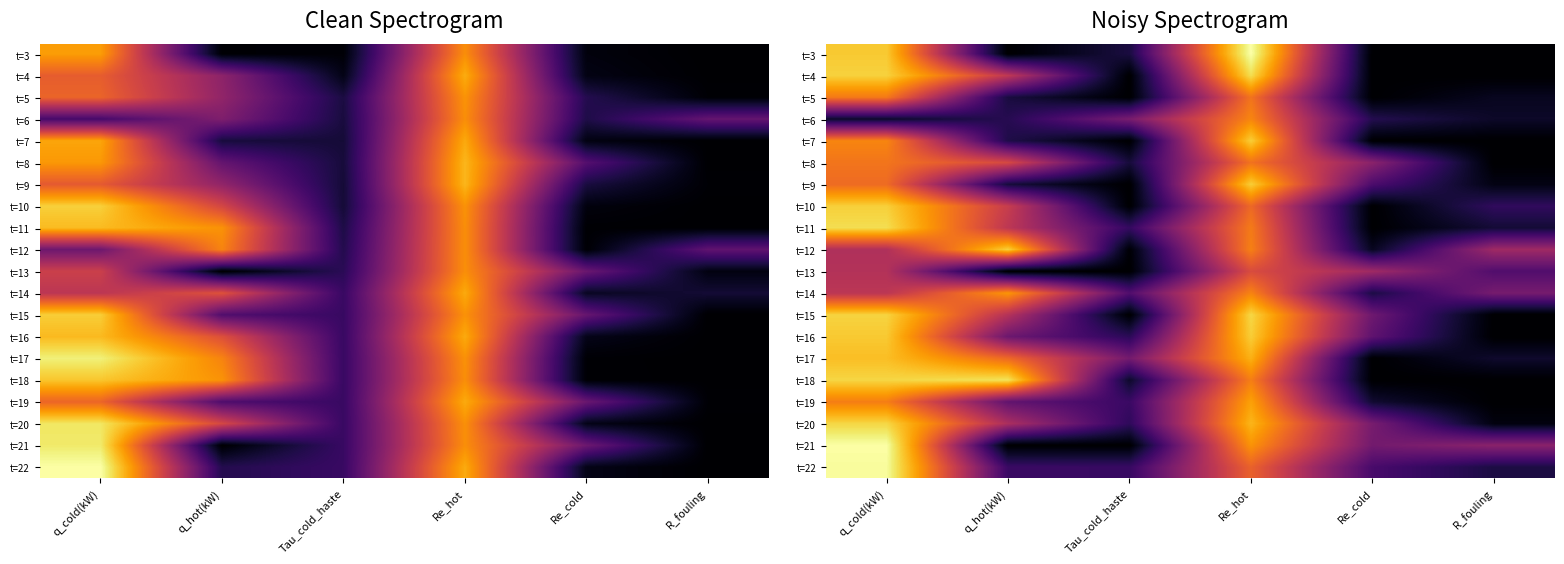

The t=20 series shows 3.2 at Tau_cold_haste. True or false?

True